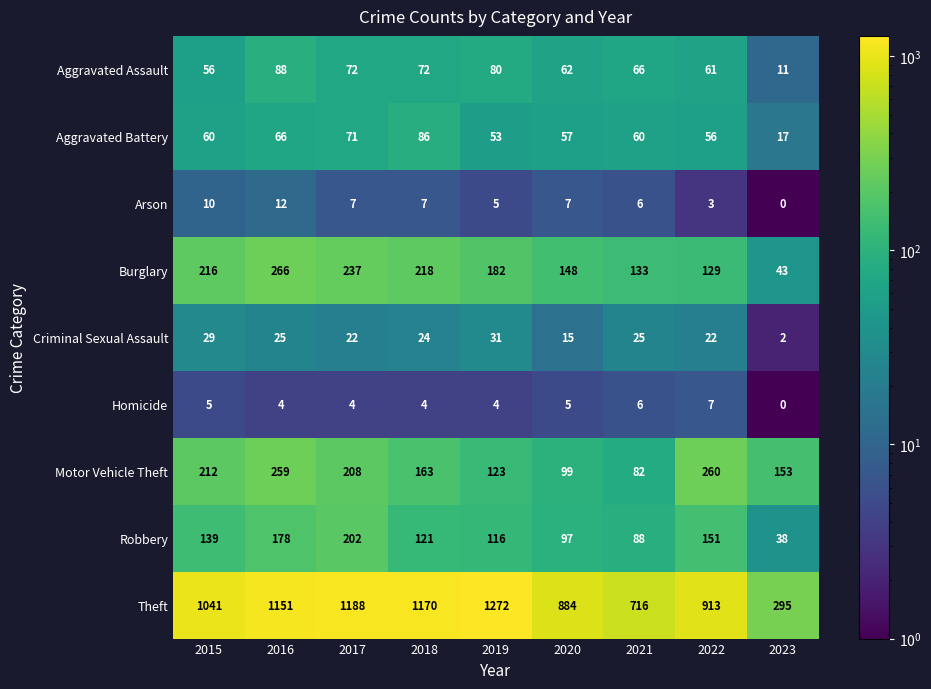

List the series in order of their peak value, lowest first.

Homicide, Arson, Criminal Sexual Assault, Aggravated Battery, Aggravated Assault, Robbery, Motor Vehicle Theft, Burglary, Theft